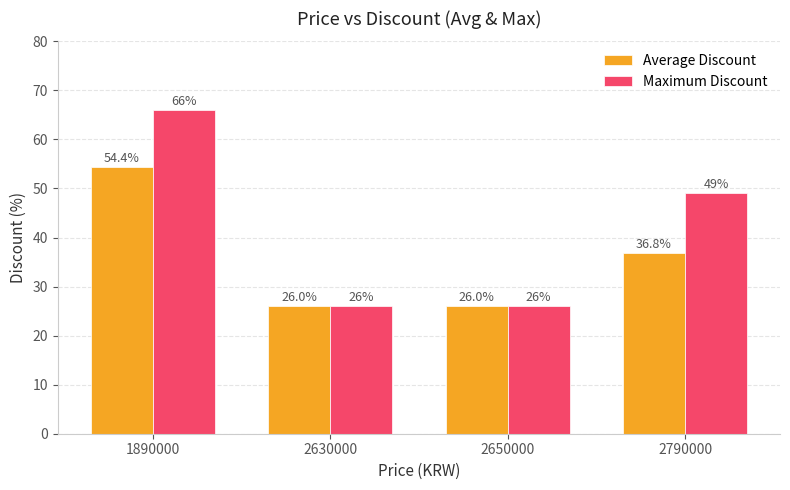

Is the value of Maximum Discount at 2790000 greater than the value of Average Discount at 1890000?

No